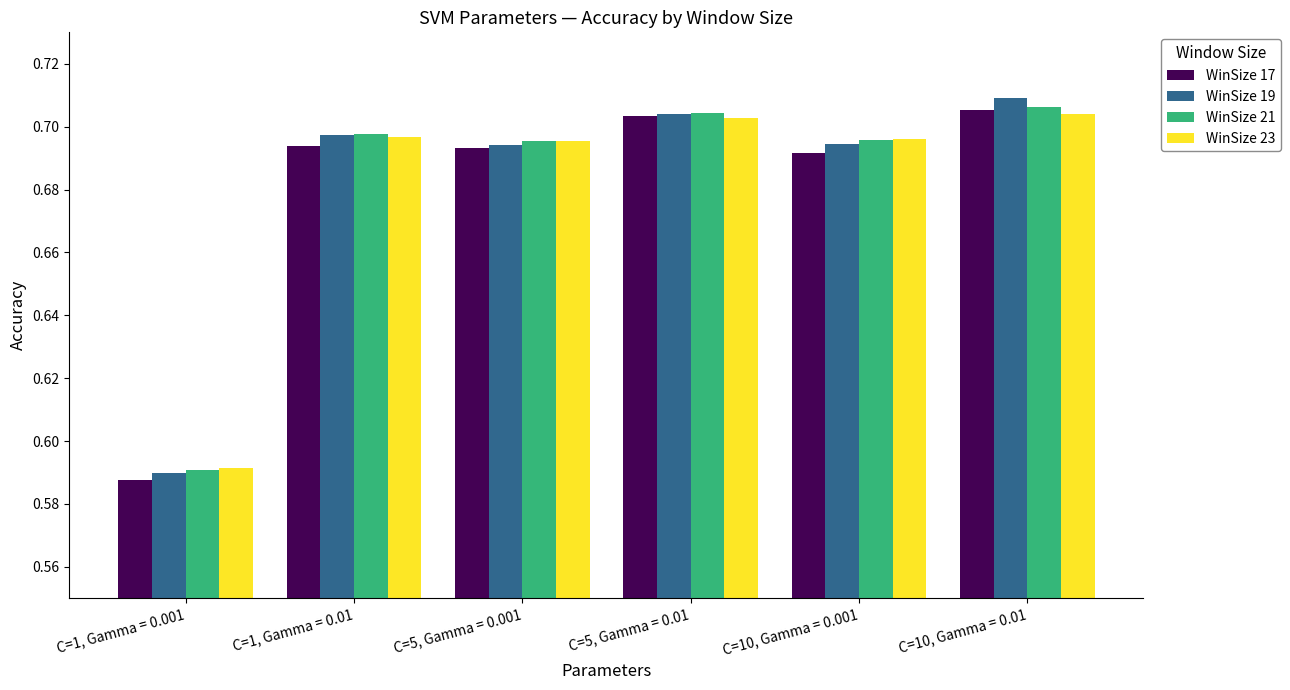

The value of WinSize 23 at C=1, Gamma = 0.001 is 0.2. True or false?

False